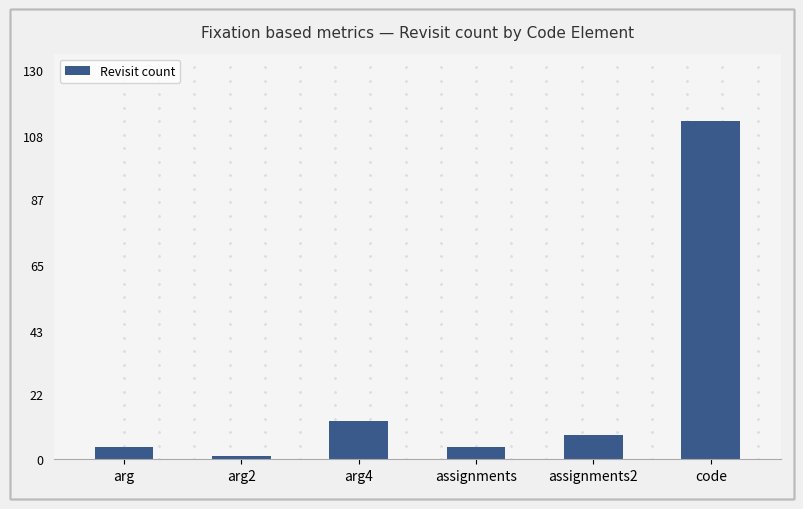

Reading left to right, extract all data points from this chart.

arg=4	arg2=1	arg4=13	assignments=4	assignments2=8	code=113